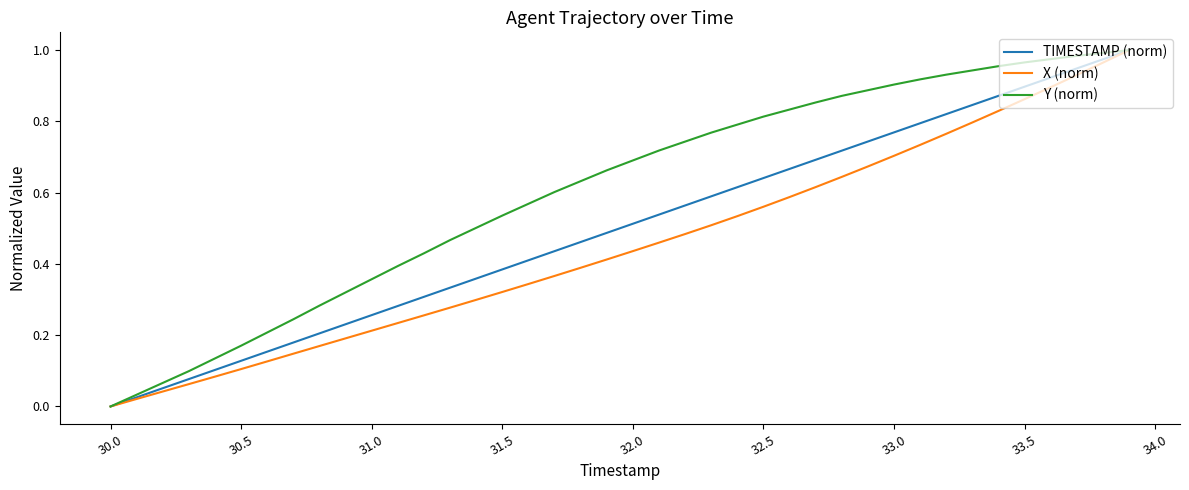

Which series has the largest total across all categories?

Y (norm)